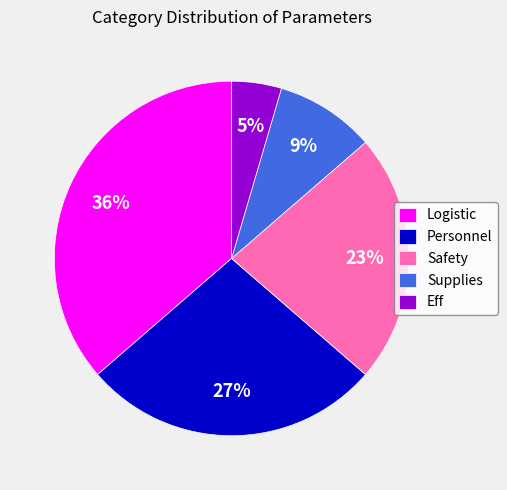

The Personnel slice represents 38% of the pie. True or false?

False